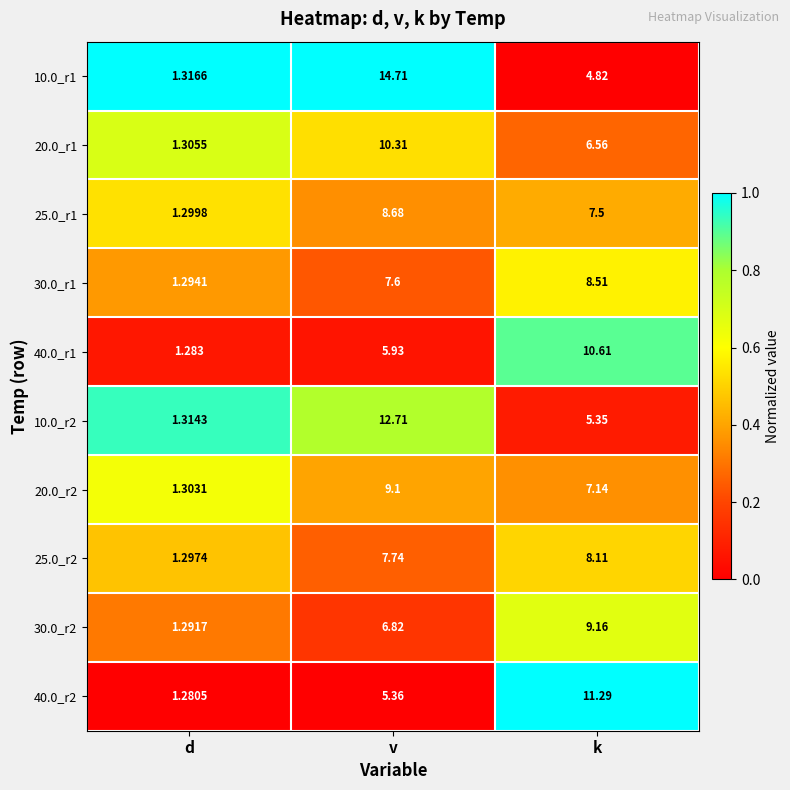

At which category does the chart reach its peak across all series?

v